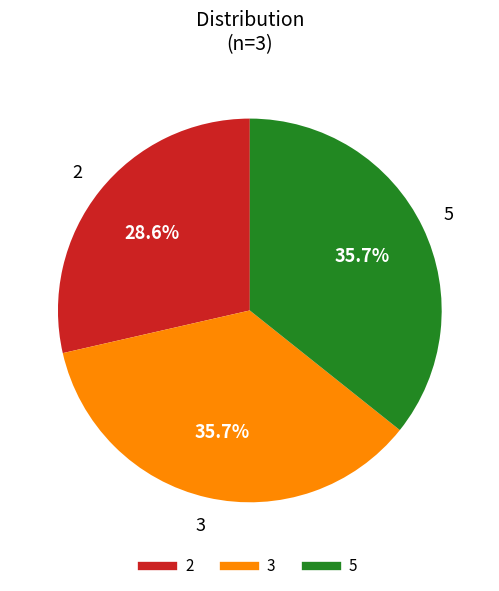

How many segments does this pie chart have?

3